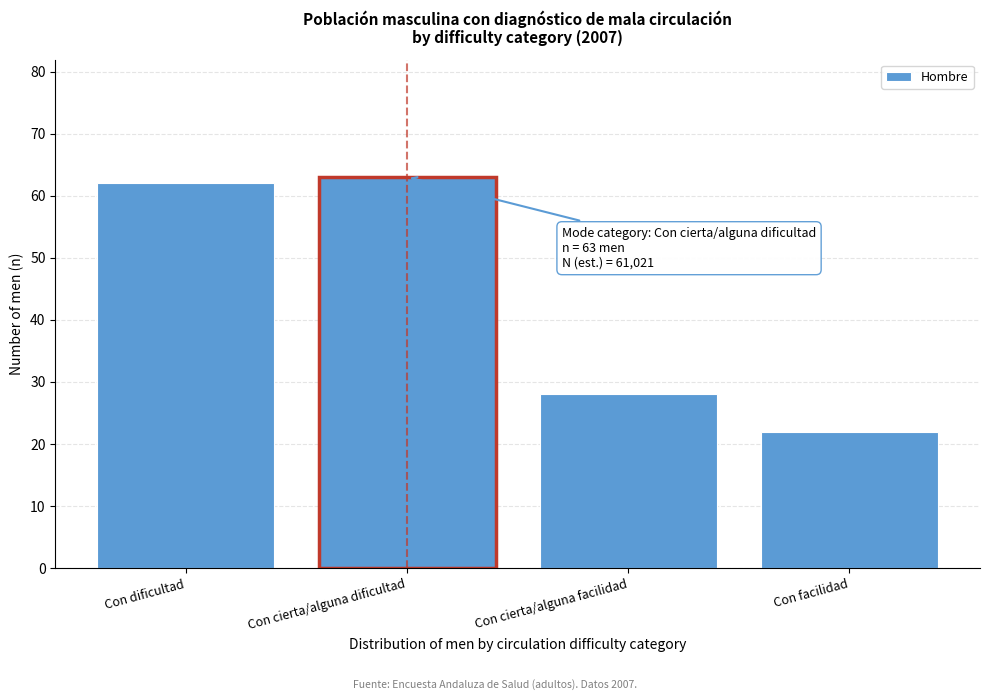

Reading right to left, what are all the values shown in this chart?

Con facilidad=22	Con cierta/alguna facilidad=28	Con cierta/alguna dificultad=63	Con dificultad=62